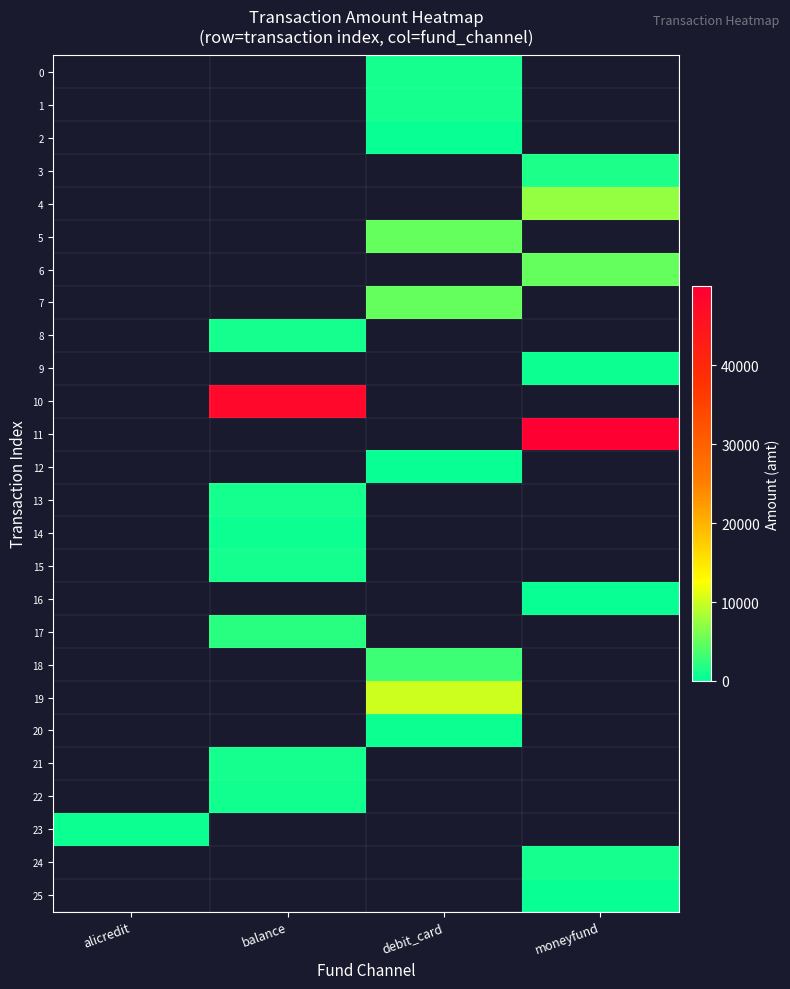

Which label corresponds to the smallest value in the chart?

debit_card